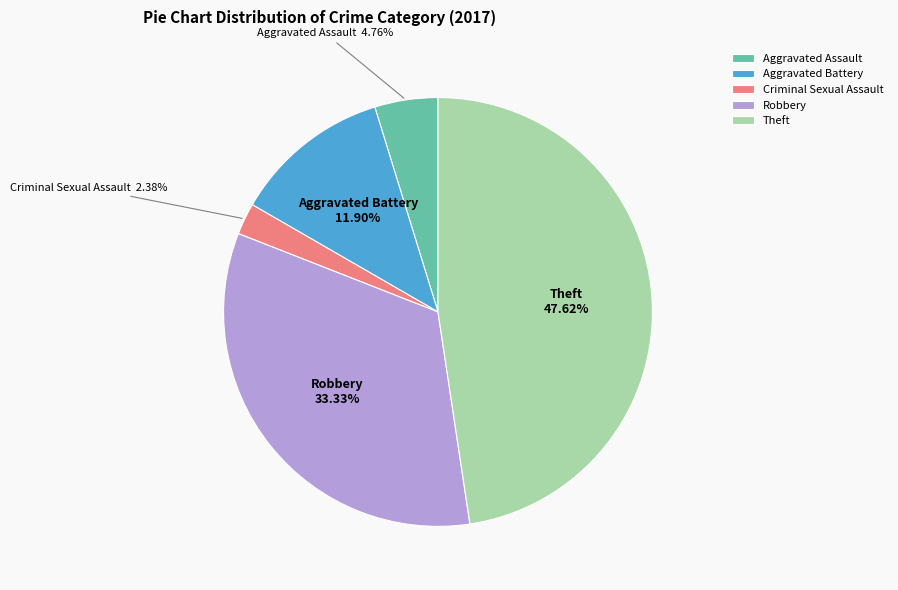

Count the number of slices in the pie.

5